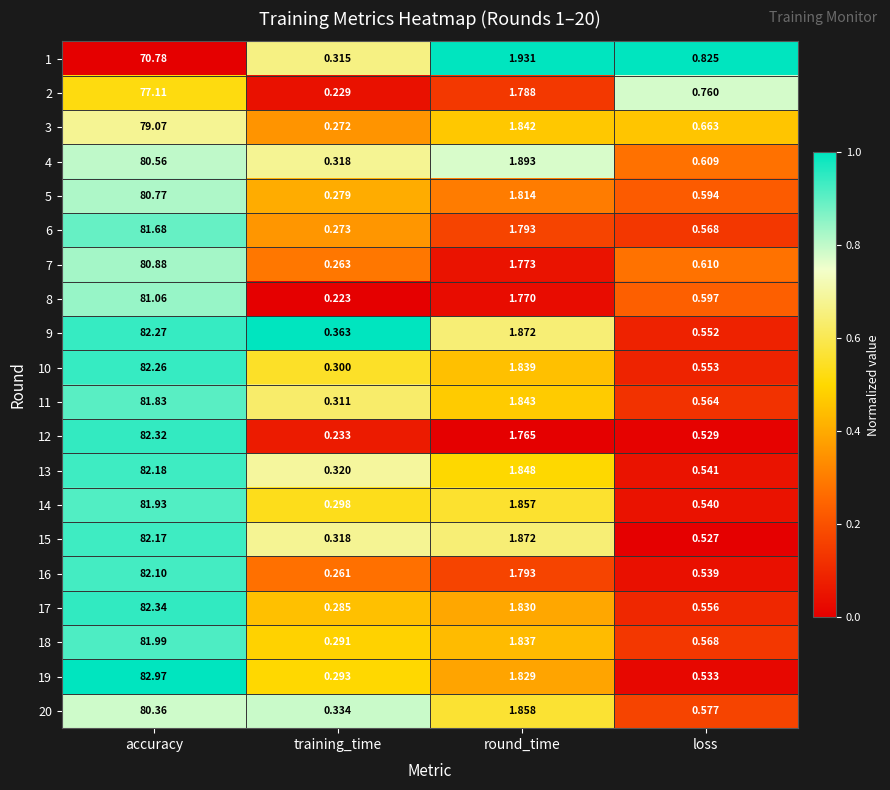

At which label is 1 closest to 35?

round_time